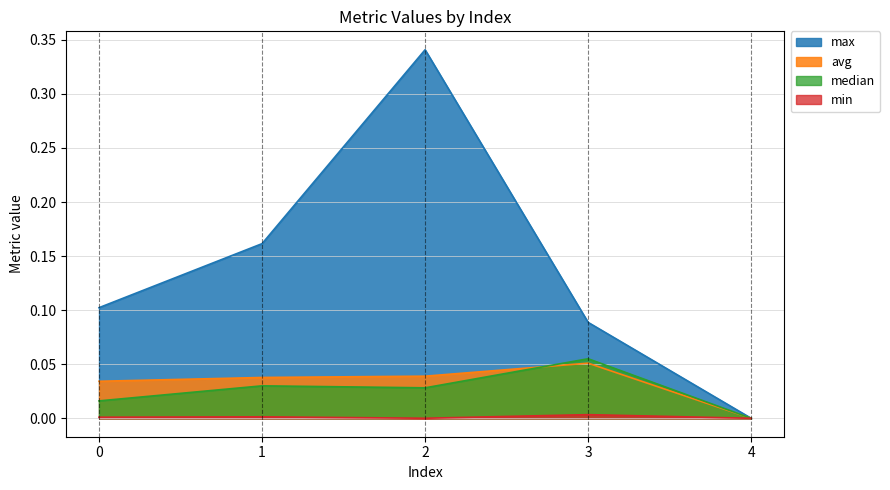

At which category does the chart reach its minimum across all series?

4